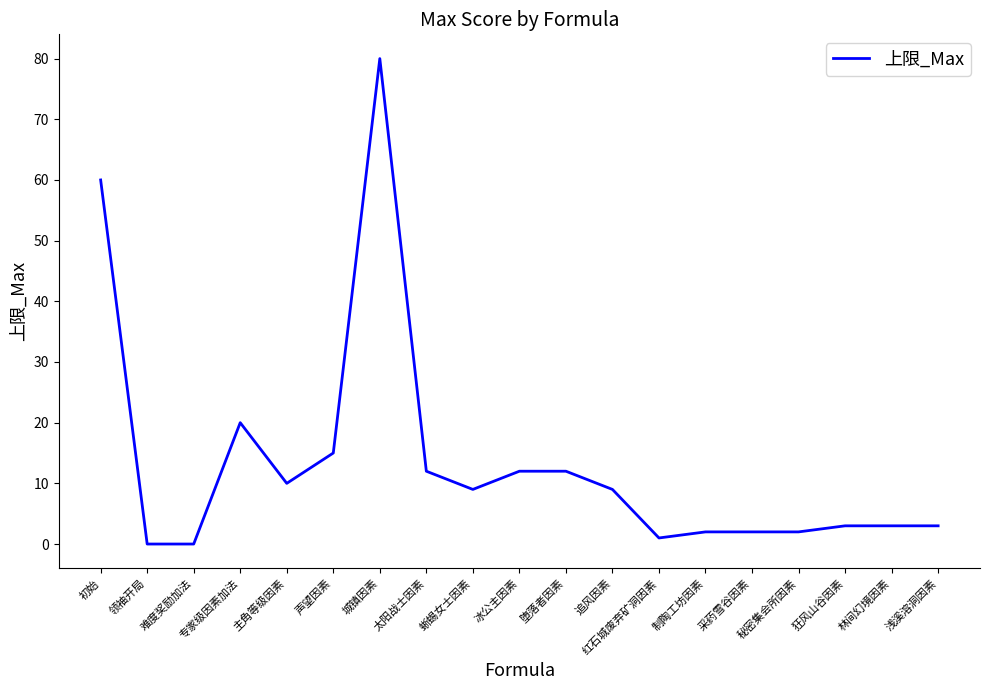

What is the greatest value displayed?

80